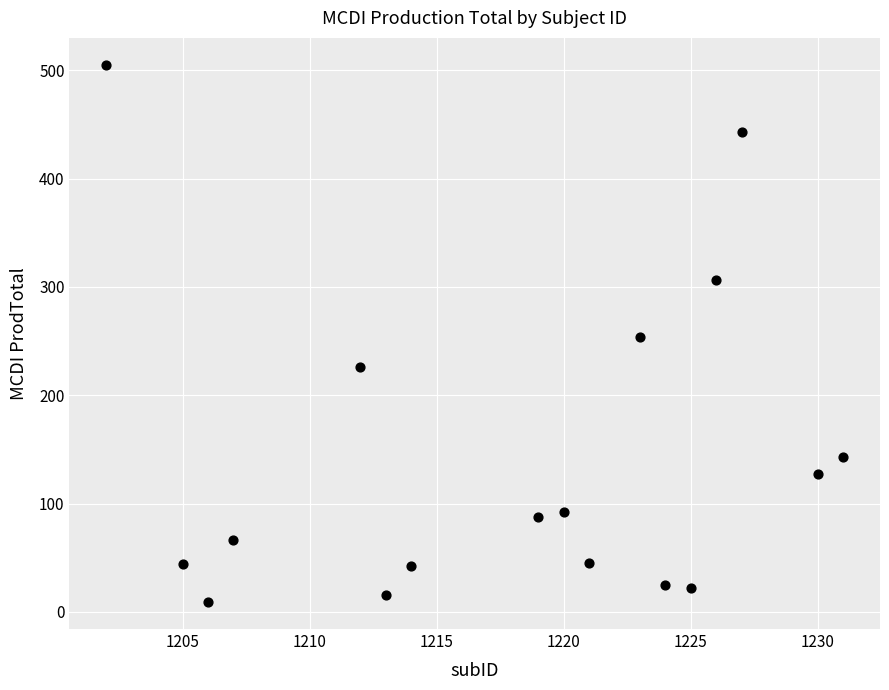

What is the range of X values (max minus min)?

29